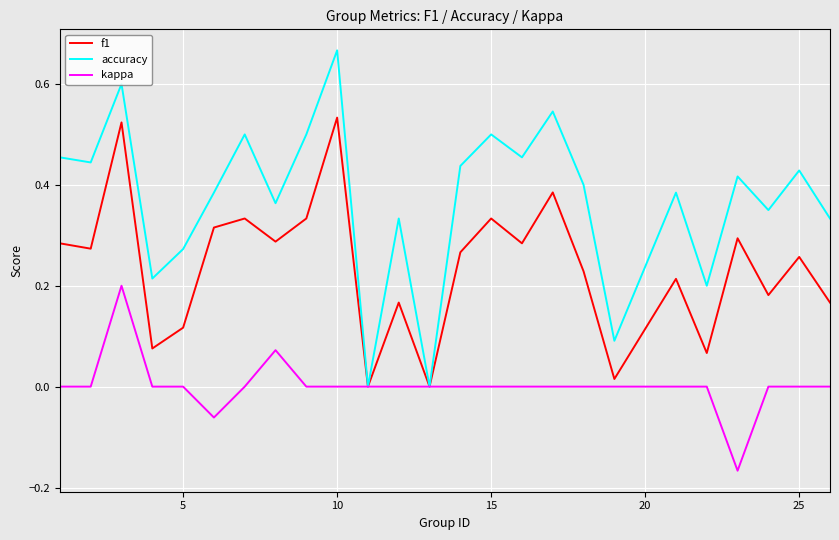

What are all the series names shown in the legend?

f1, accuracy, kappa